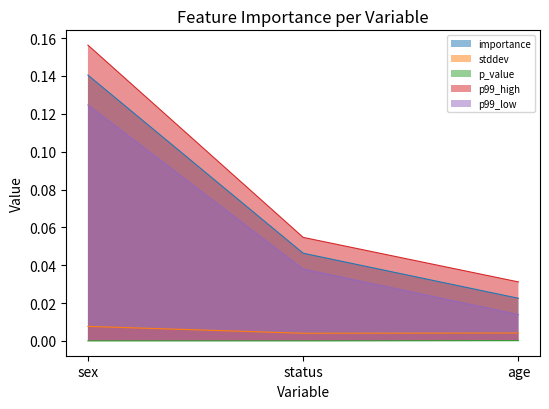

Is it true that stddev equals 0.0 at age?

False